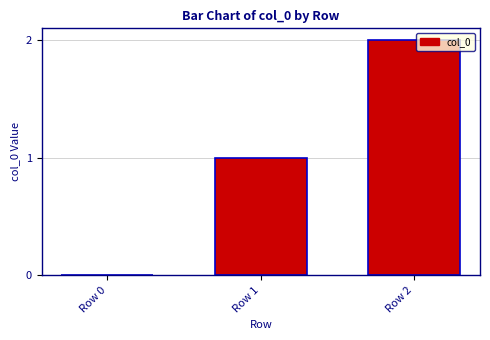

What is the approximate value at Row 2?

2